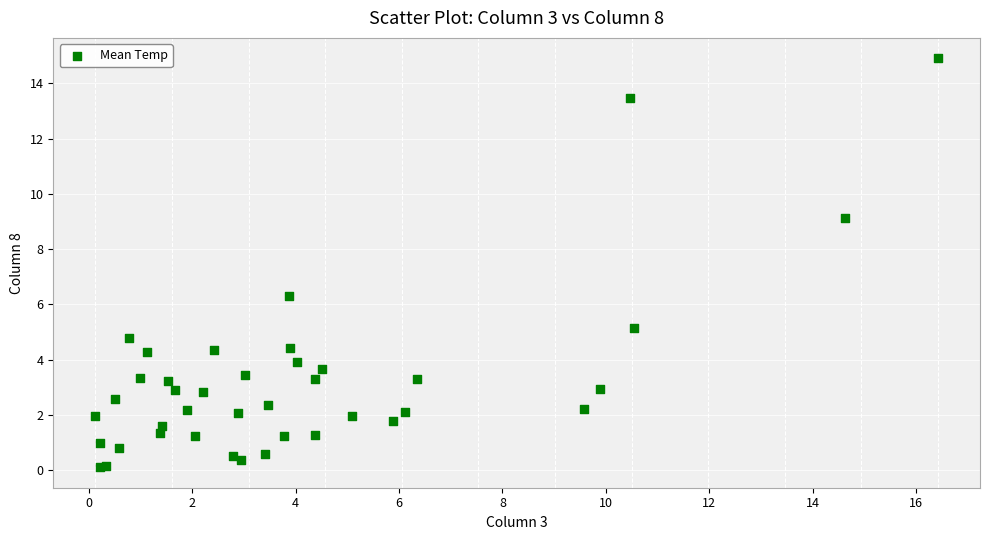

What Y value in the scatter plot is closest to 7?

6.3